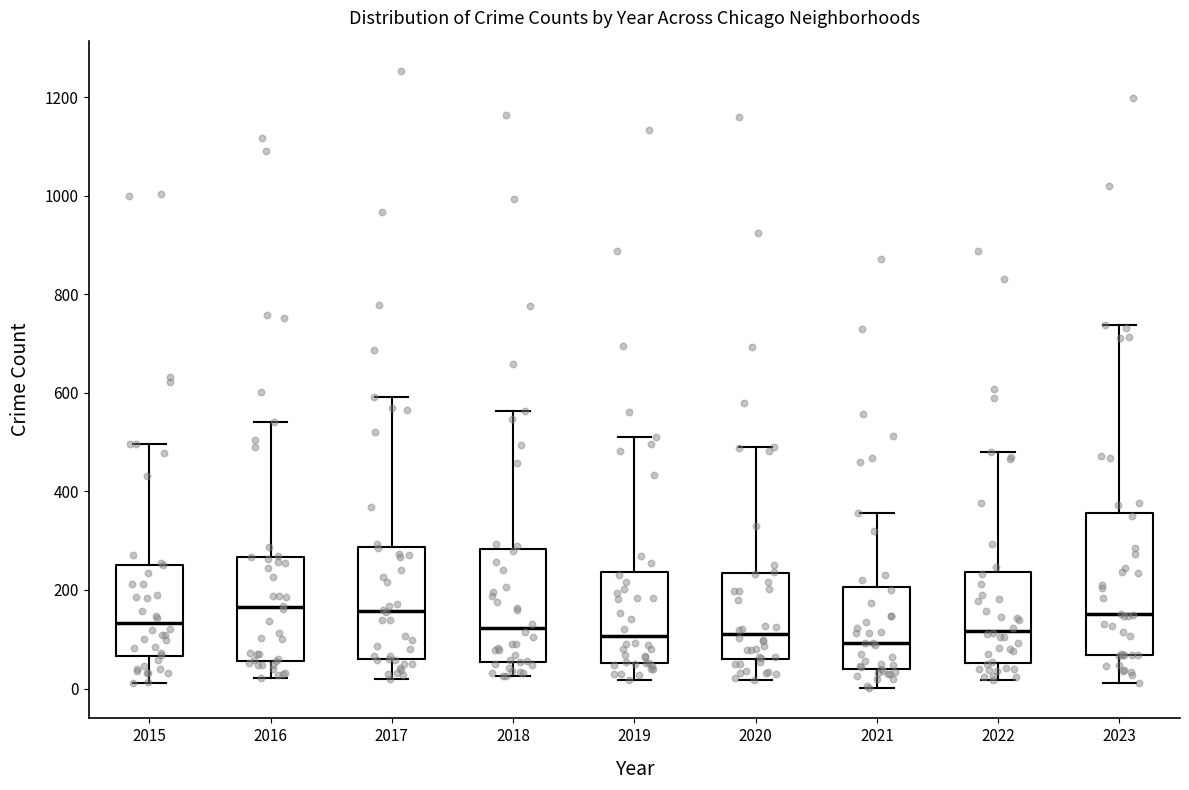

Comparing the boxes themselves (not the whiskers), which one is the tallest?

2023